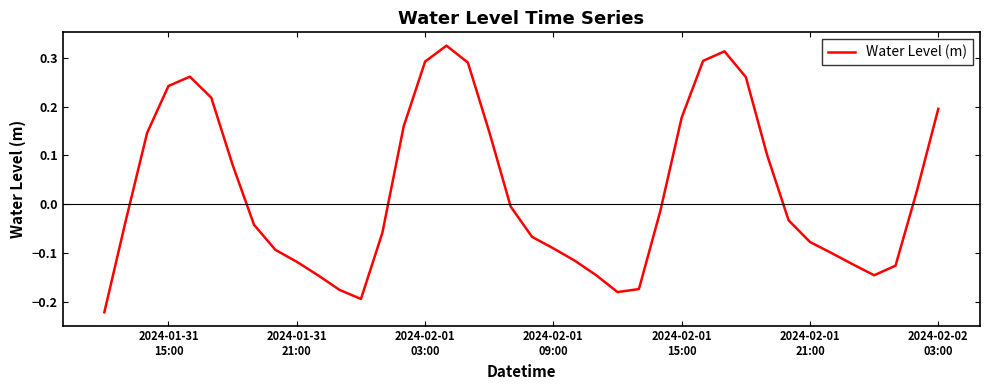

What is the difference between the maximum and minimum values?

0.5